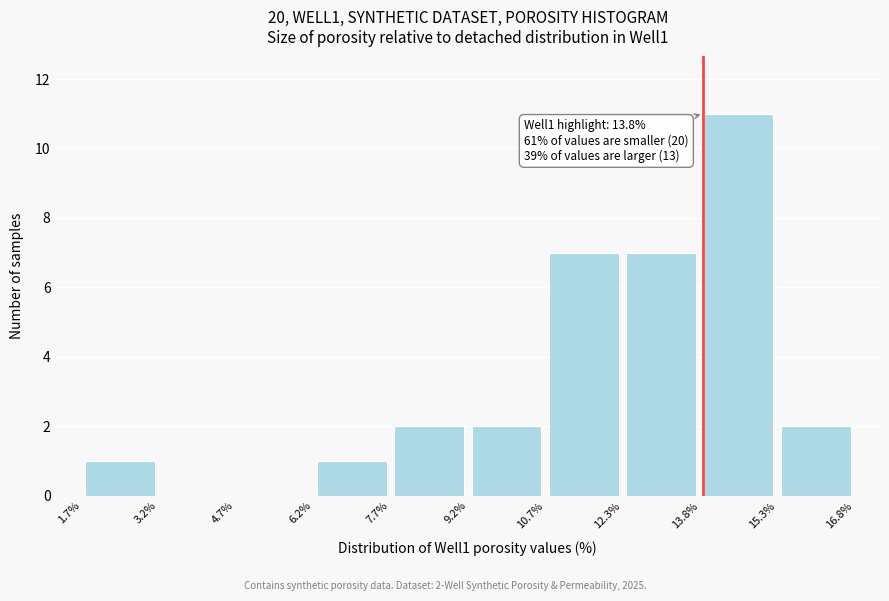

Which range on the x-axis has the tallest bar?

13.8% to 15.3%